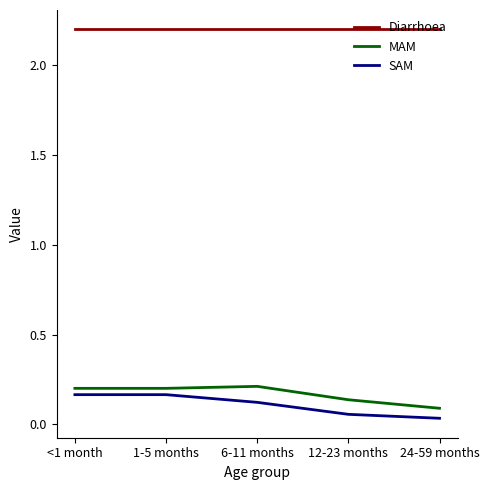

Which series has the largest total across all categories?

Diarrhoea